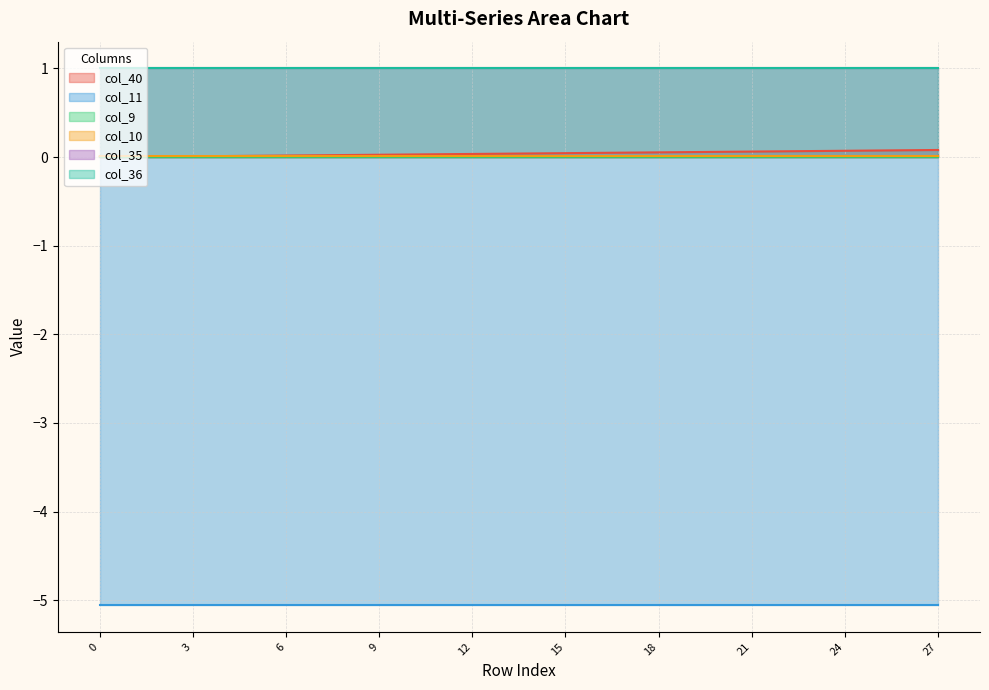

Count the number of categories in the chart.

28